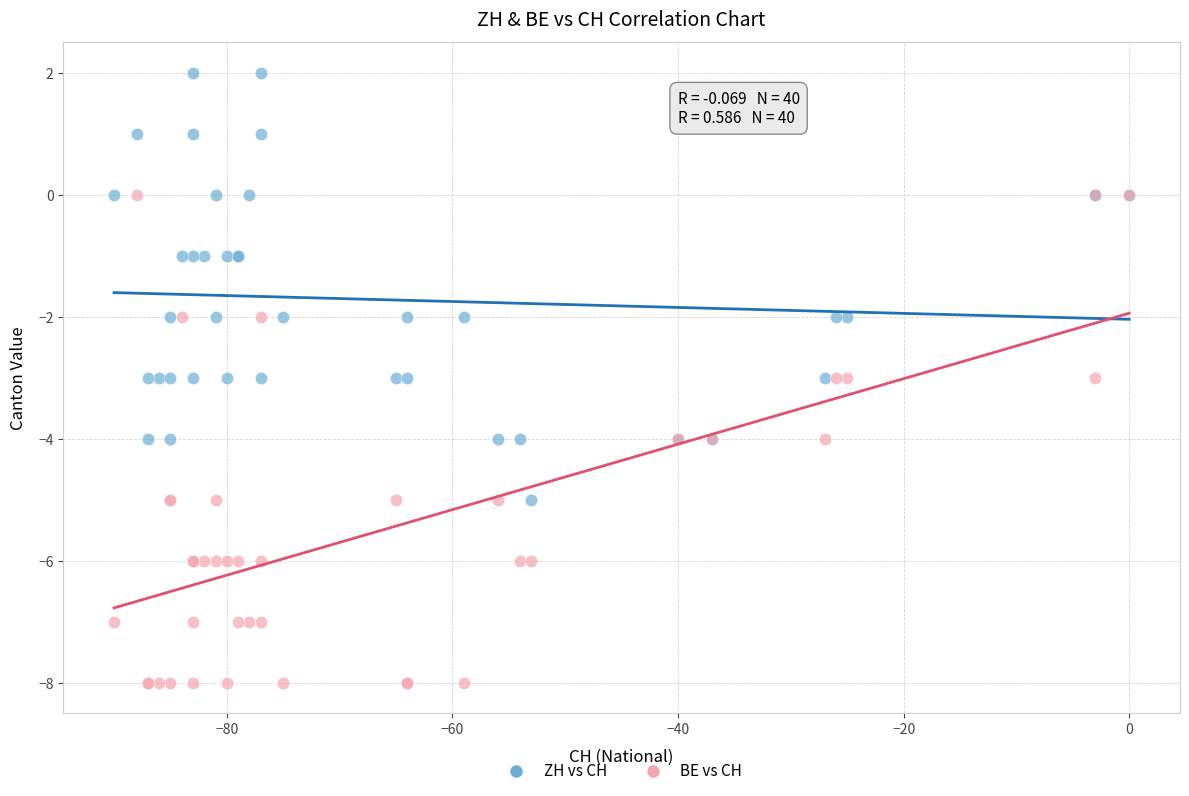

What are all the series names shown in the legend?

ZH vs CH, BE vs CH